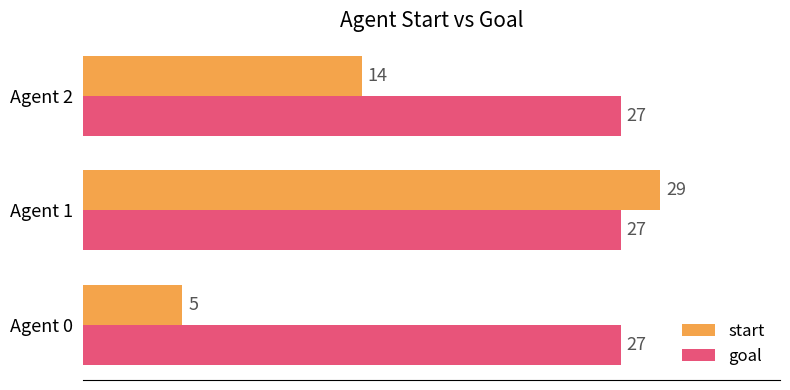

The start series shows 38 at Agent 1. True or false?

False